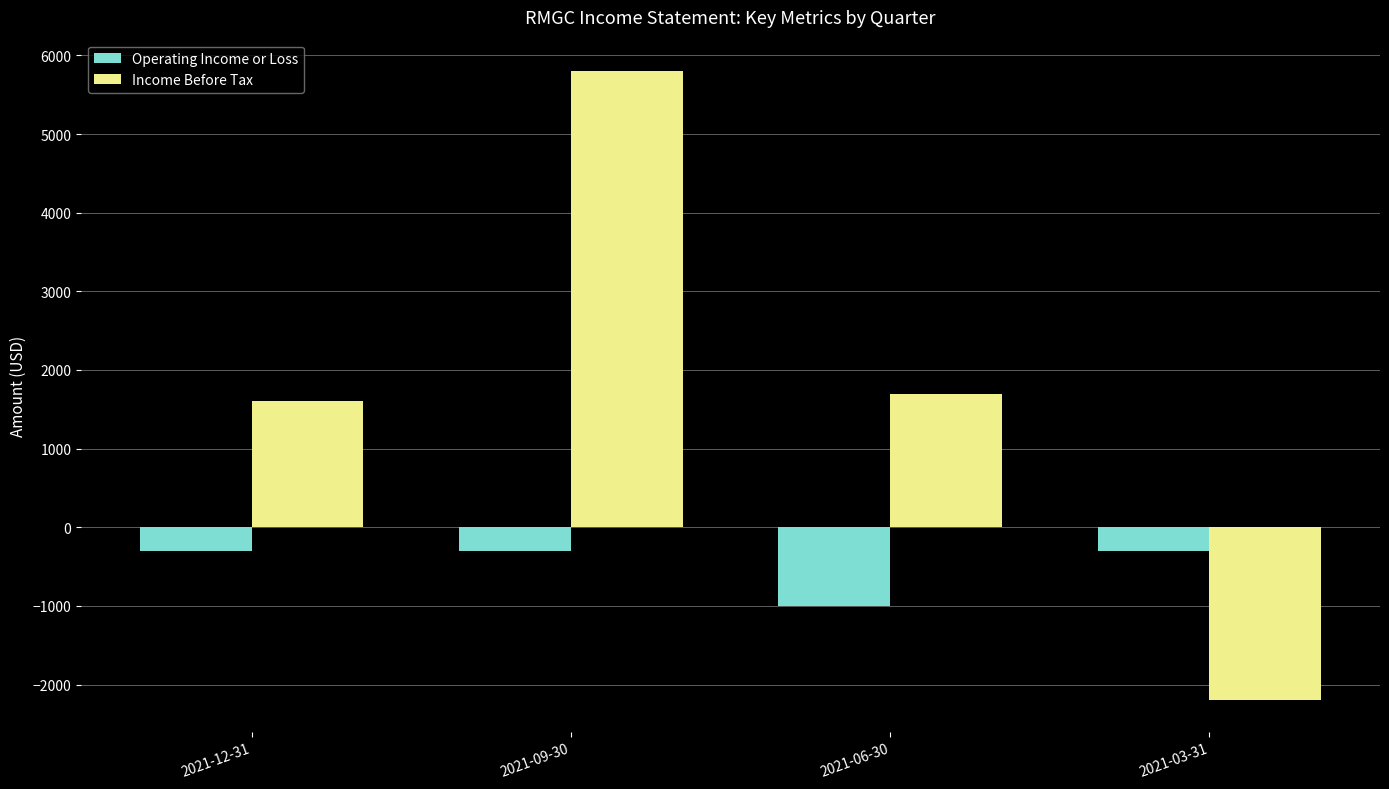

Reading left to right, what are all the values shown in this chart?

Operating Income or Loss: 2021-12-31=-300	2021-09-30=-300	2021-06-30=-1000	2021-03-31=-300
Income Before Tax: 2021-12-31=1600	2021-09-30=5800	2021-06-30=1700	2021-03-31=-2200